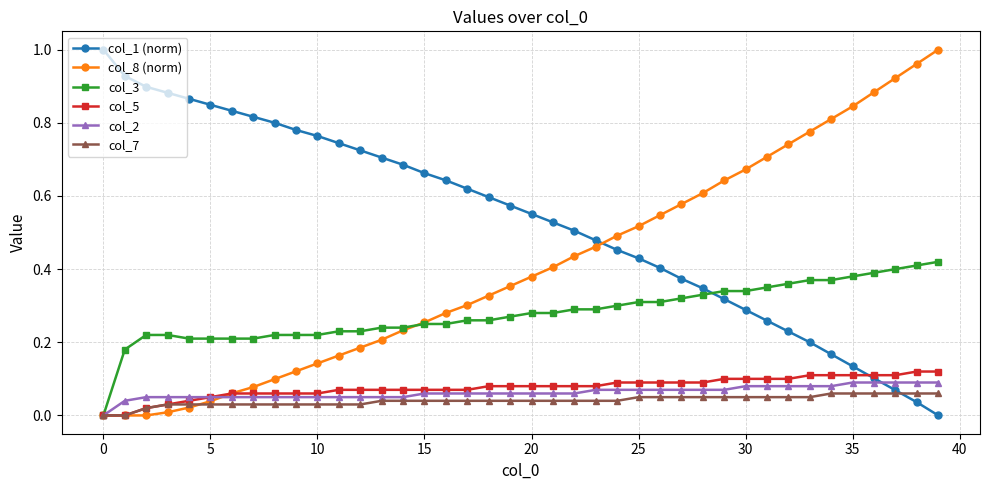

True or false: col_3 and col_1 (norm) intersect in this chart.

True